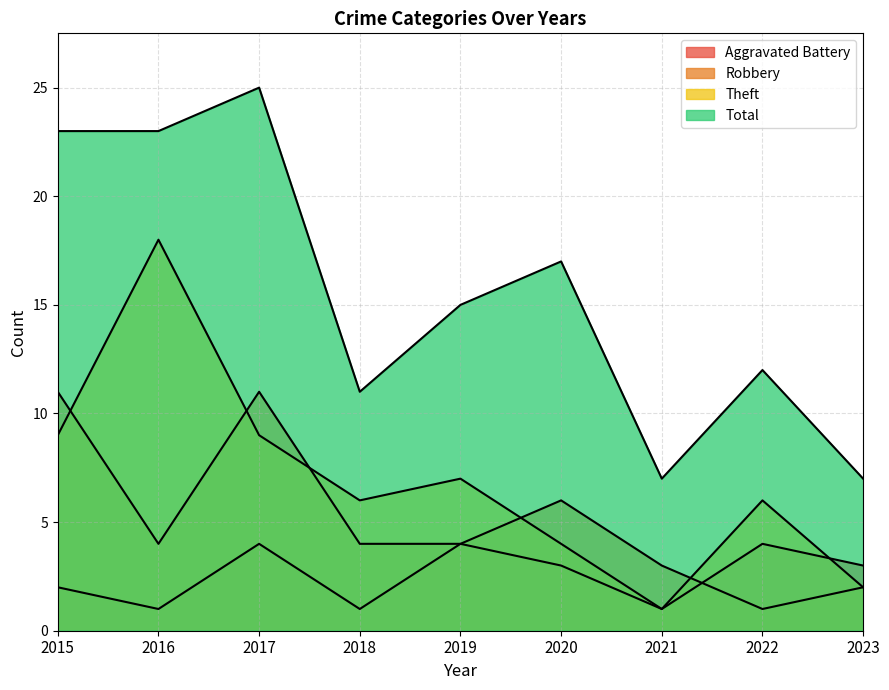

What value does the Robbery series have at 2018, to the nearest 5?

5